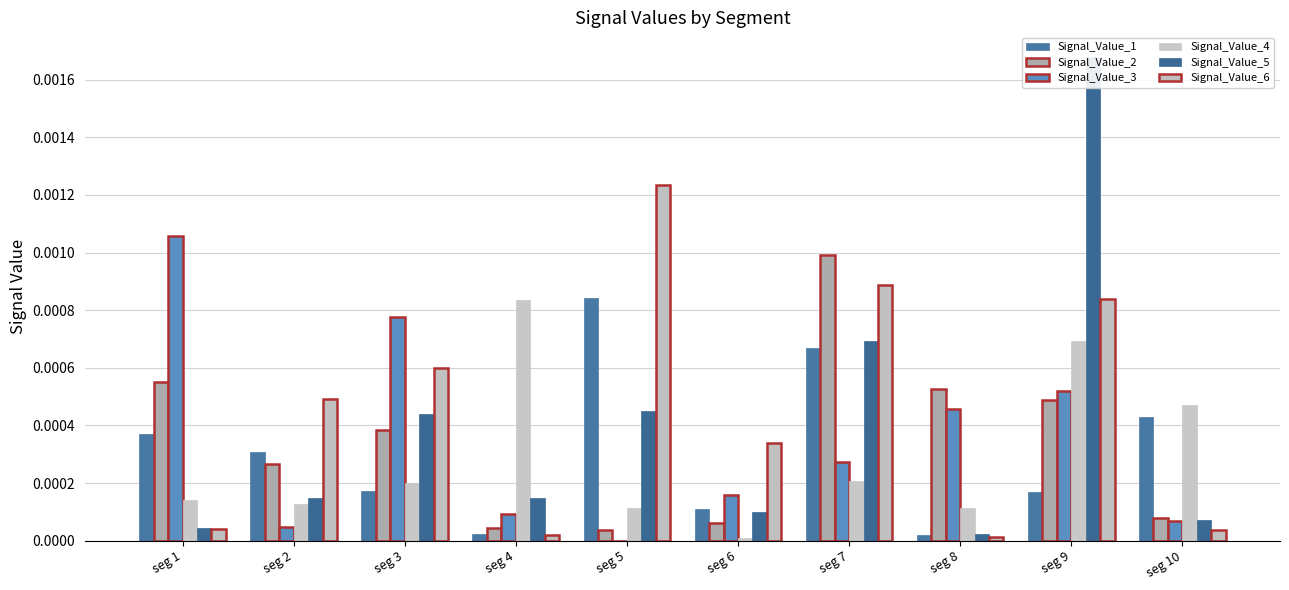

True or false: Signal_Value_1 has a value of 0.0 at seg 9.

True